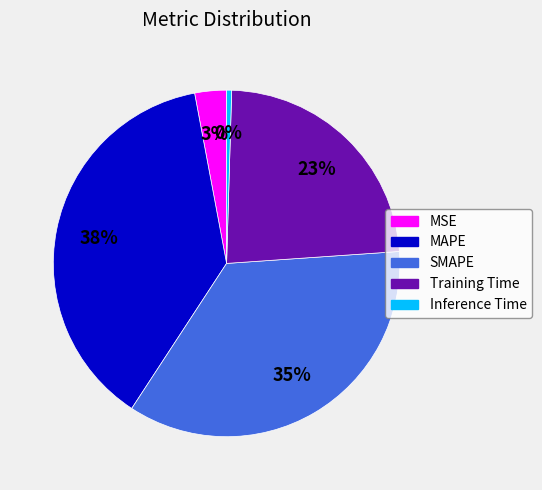

Rank the categories by value from lowest to highest.

Inference Time, MSE, Training Time, SMAPE, MAPE